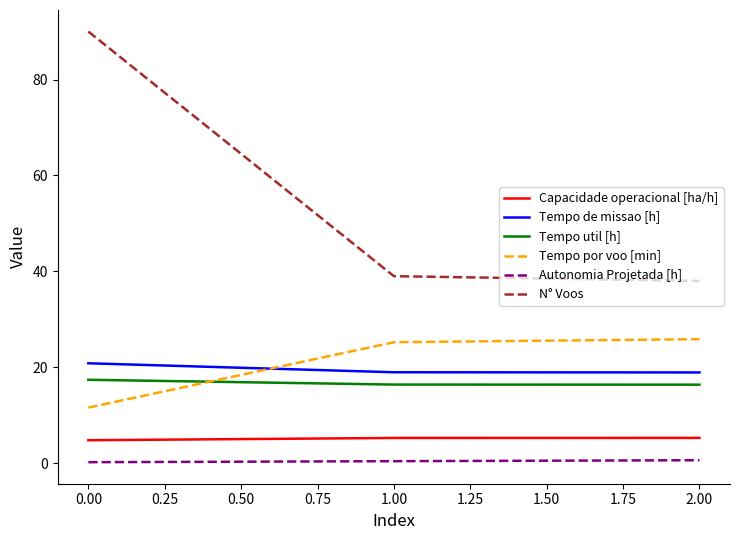

What is the maximum value shown in the chart?

90.0